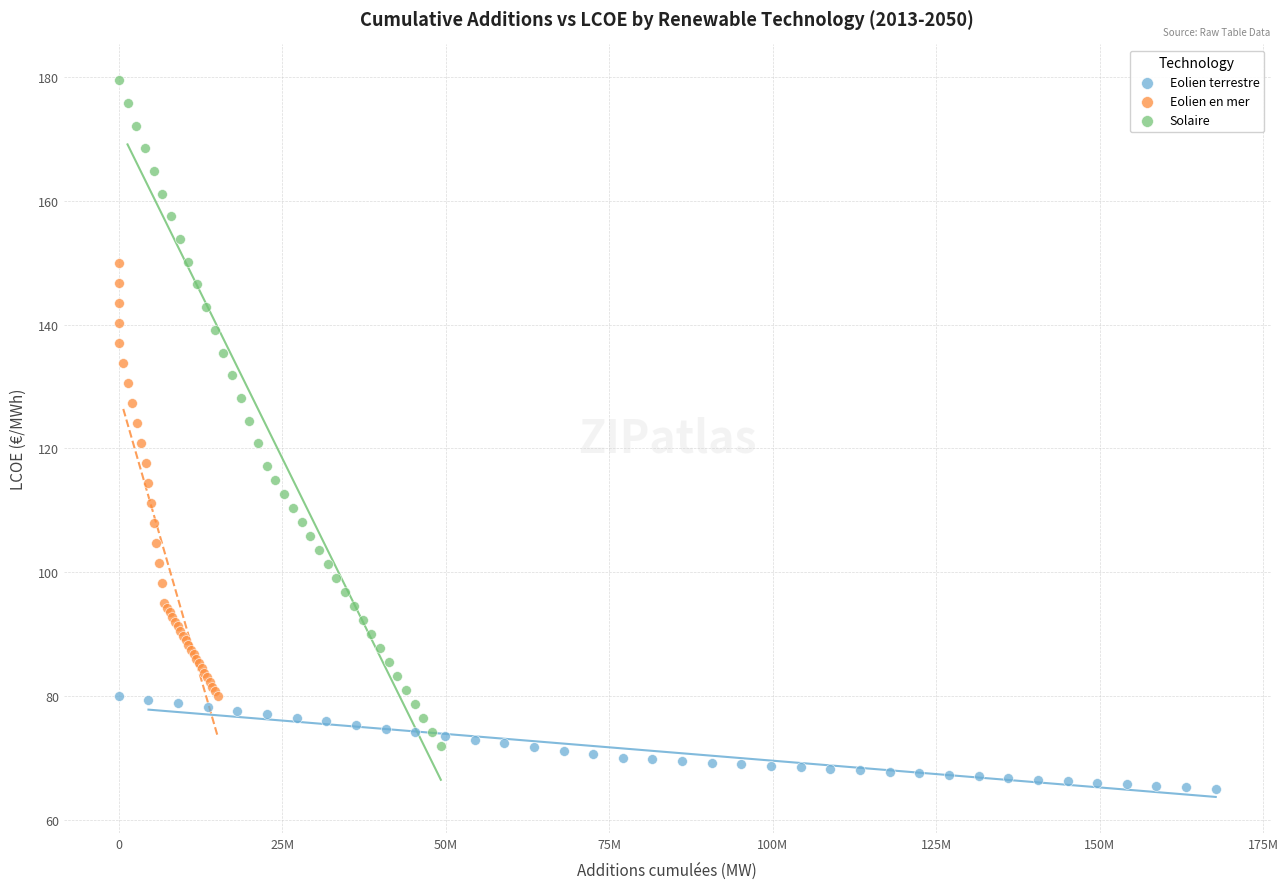

Which series reaches the minimum Y coordinate?

Eolien terrestre